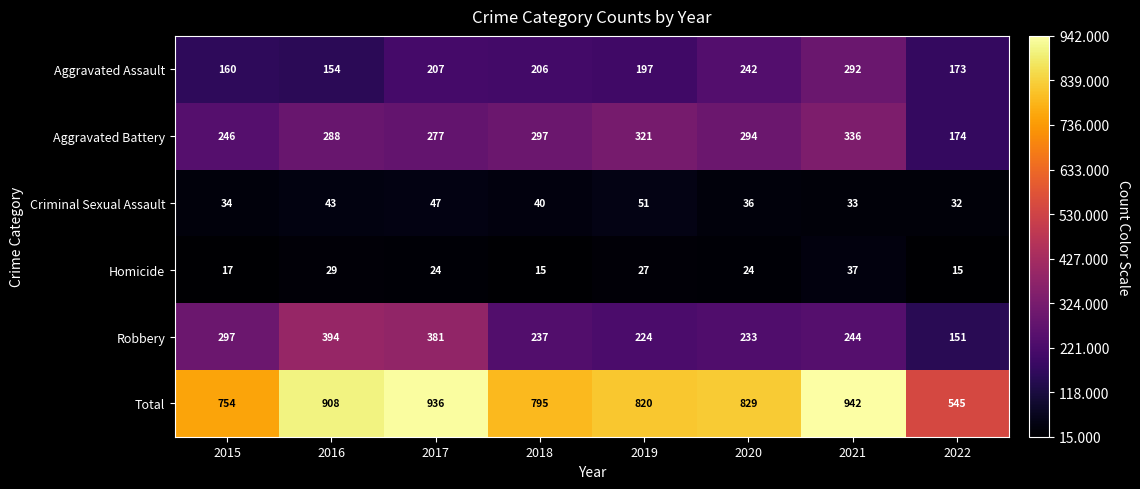

What is the difference between the highest and lowest values at 2019?

793